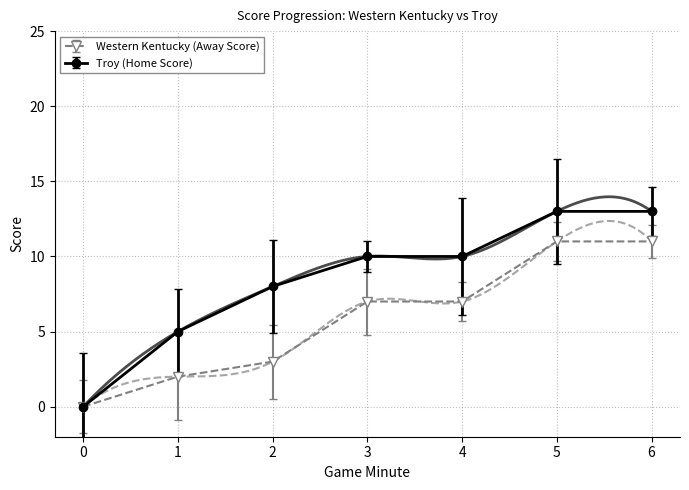

The value of Western Kentucky (Away Score) at 4 is 10. True or false?

False